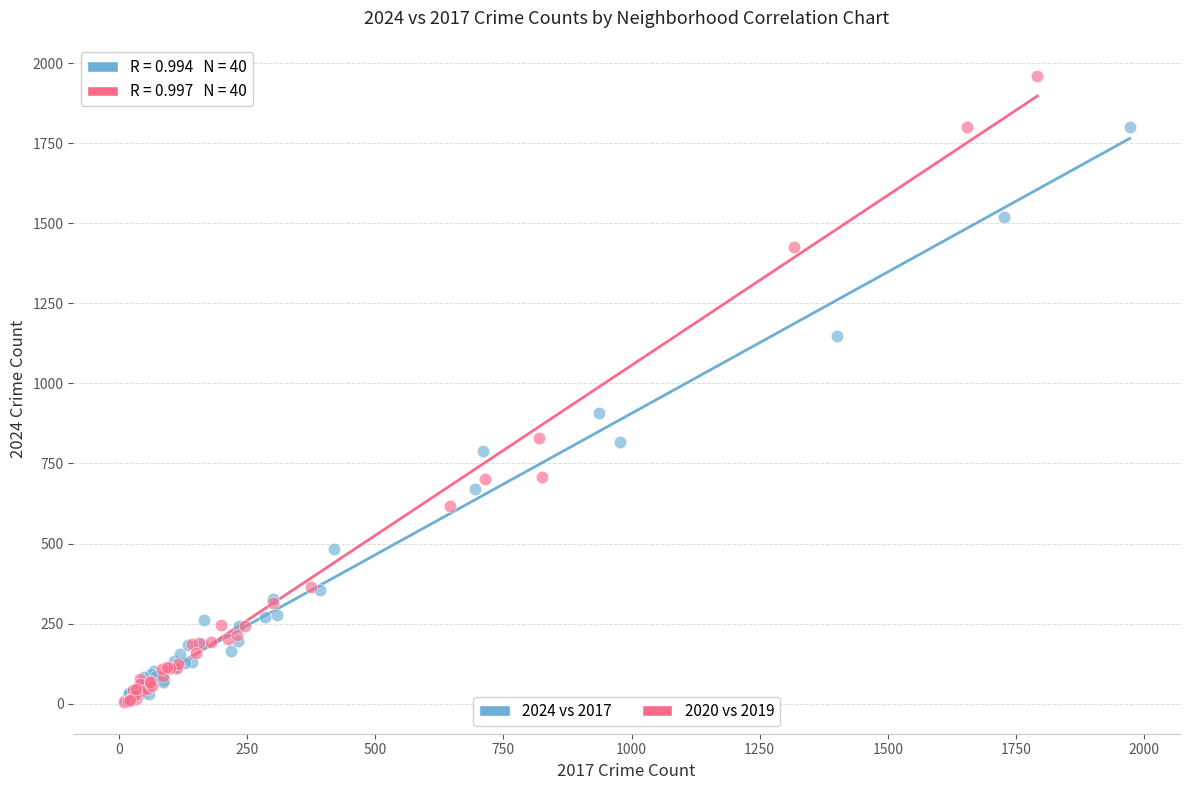

Which series has the largest Y range (max minus min)?

2020 vs 2019